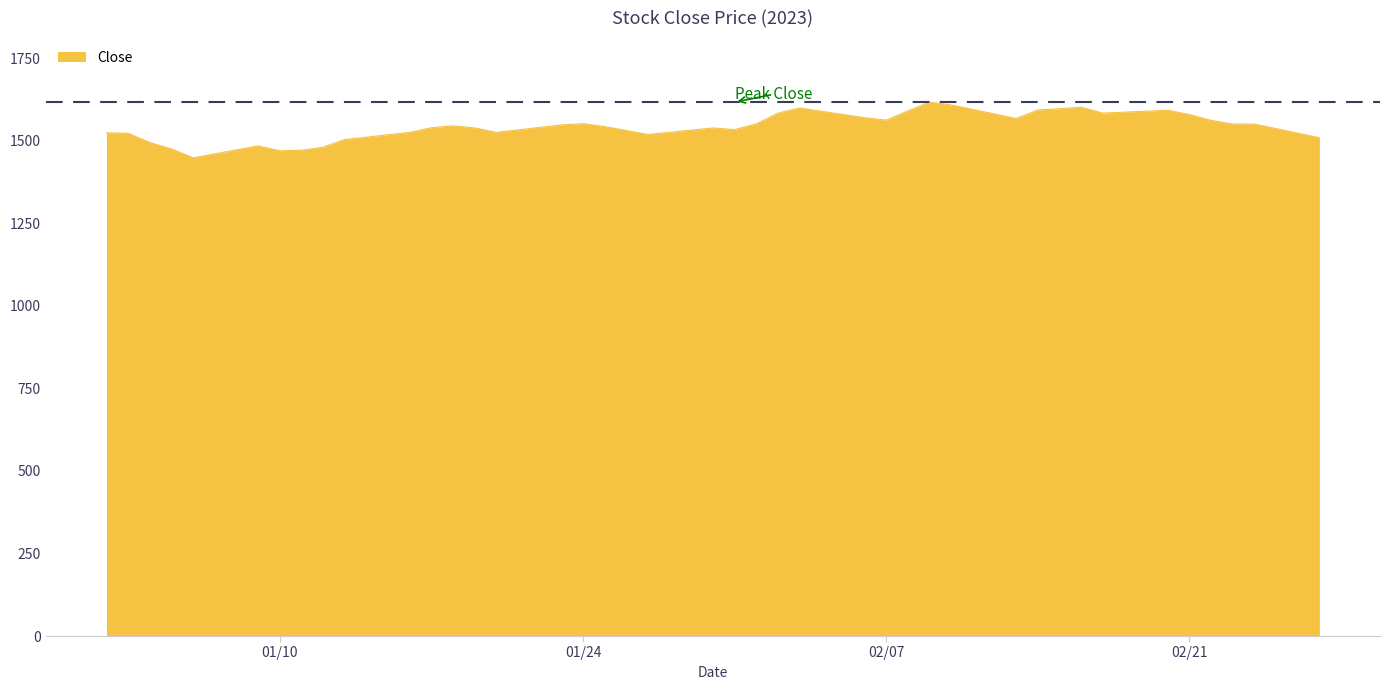

What is the sum of all values?

61754.5